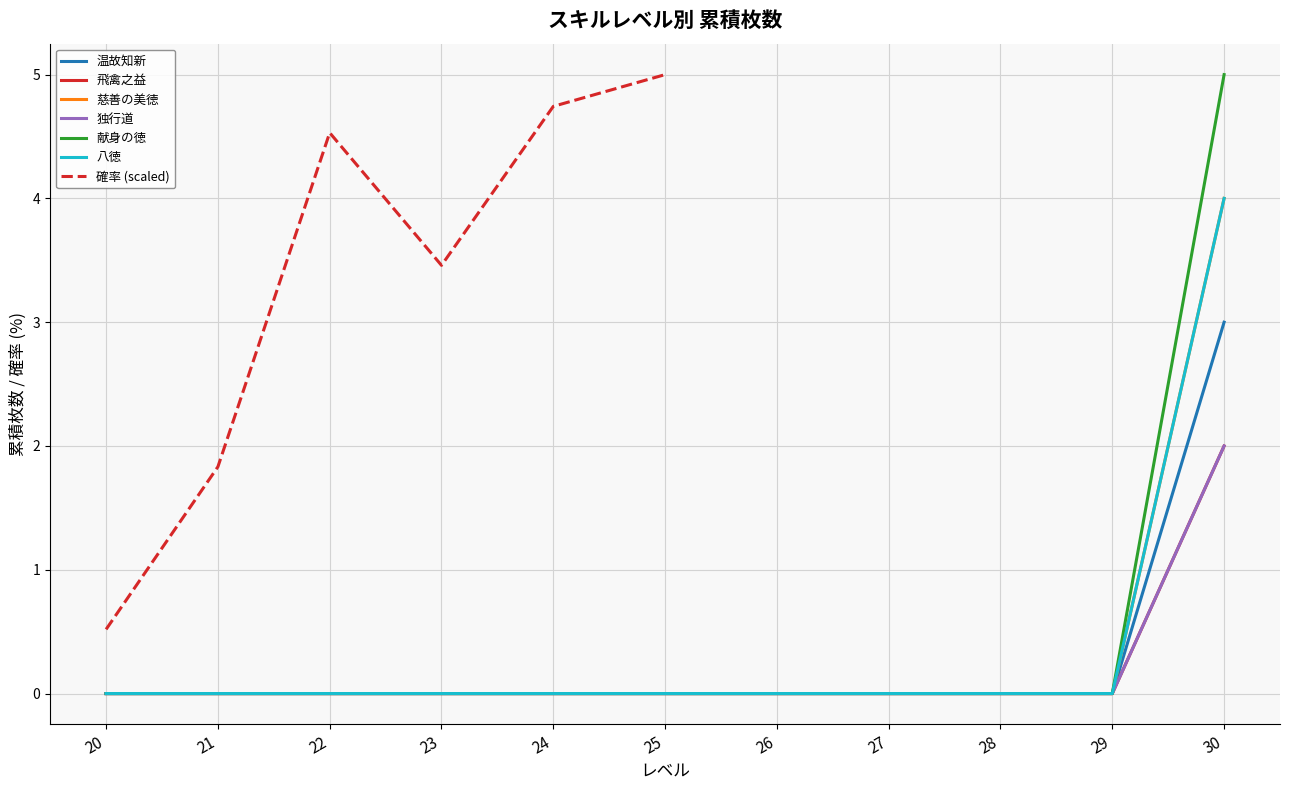

Does the chart display data point markers on the line(s)?

No